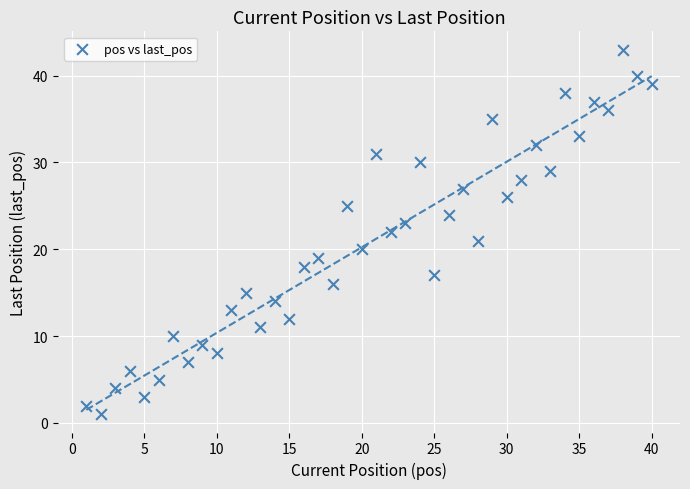

What is the range of X values (max minus min)?

39